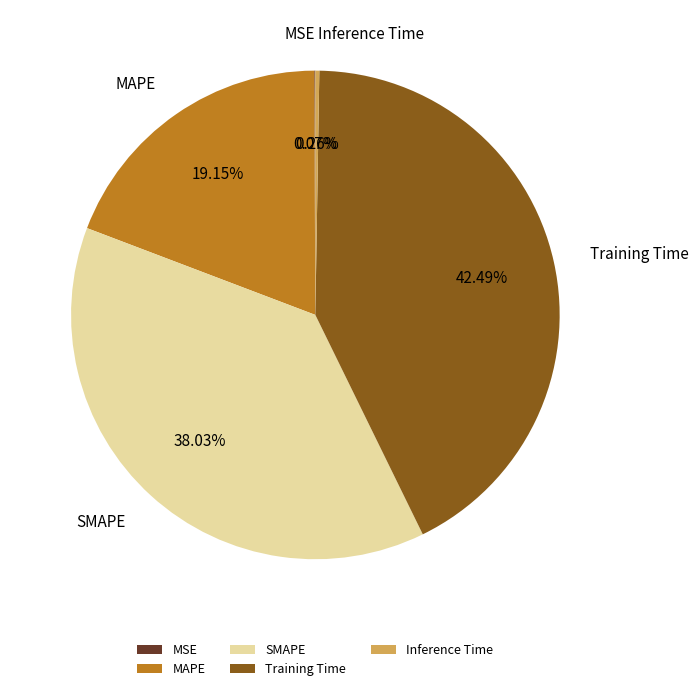

Between SMAPE and Training Time, which is larger?

Training Time